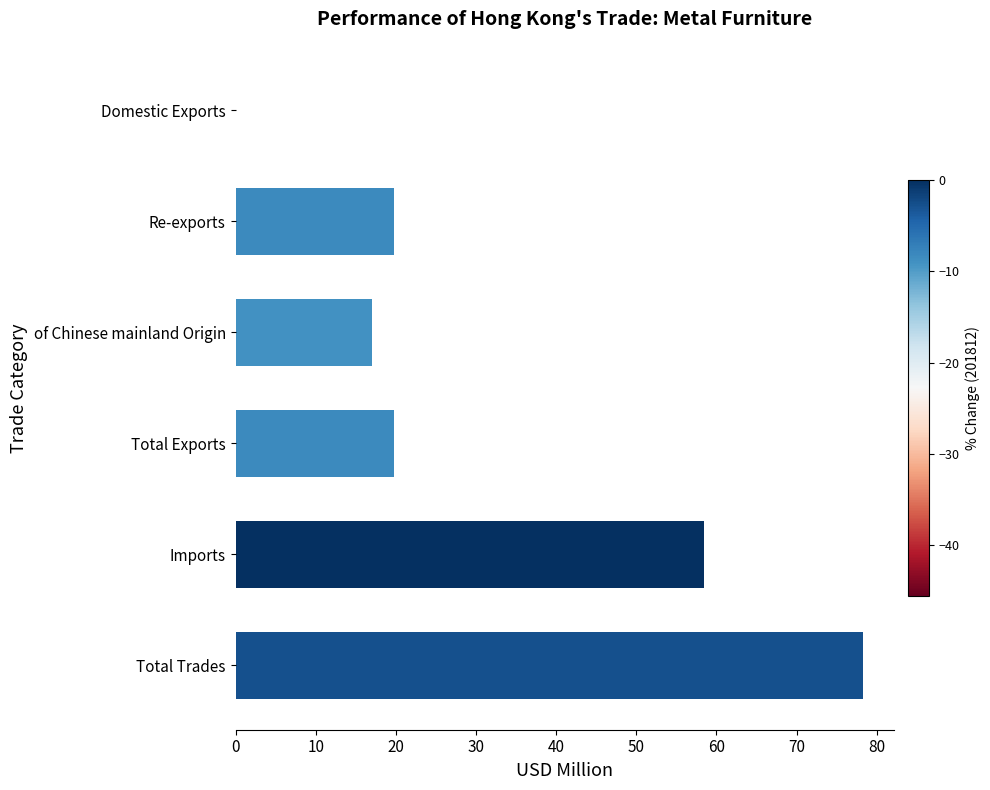

Read the value at Imports.

58.5